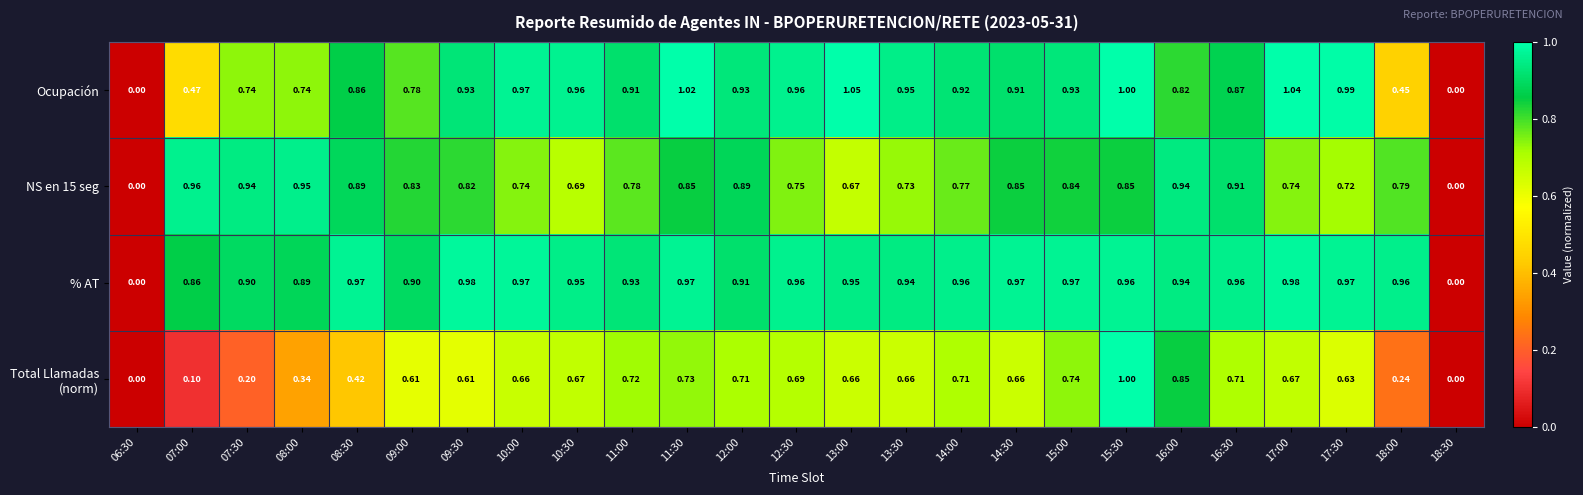

Is the value of Ocupación at 10:30 greater than the value of % AT at 08:00?

Yes